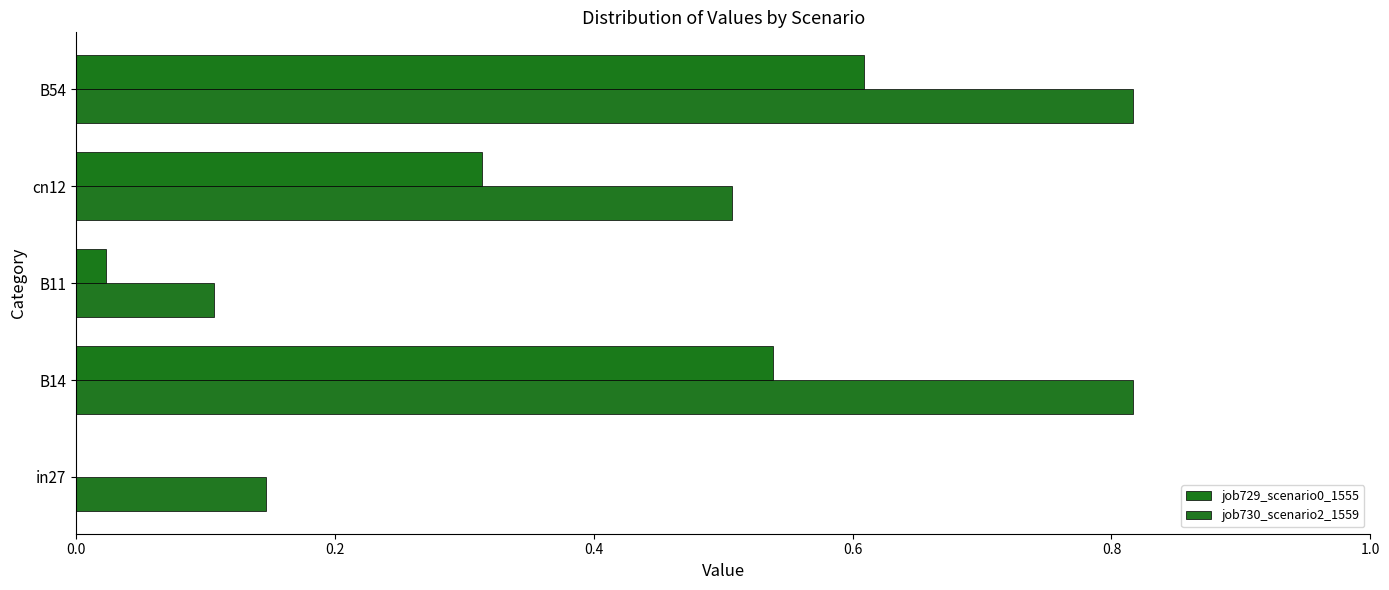

Count the number of data series in this chart.

2